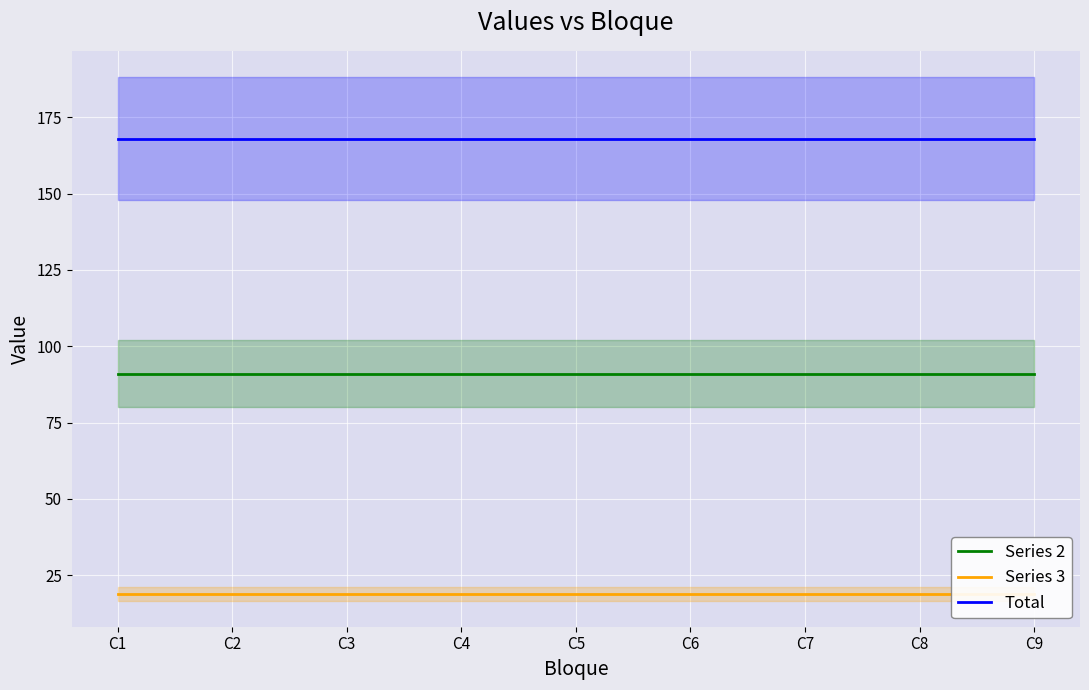

Between C1 and C7, which series saw the biggest shift?

Series 2